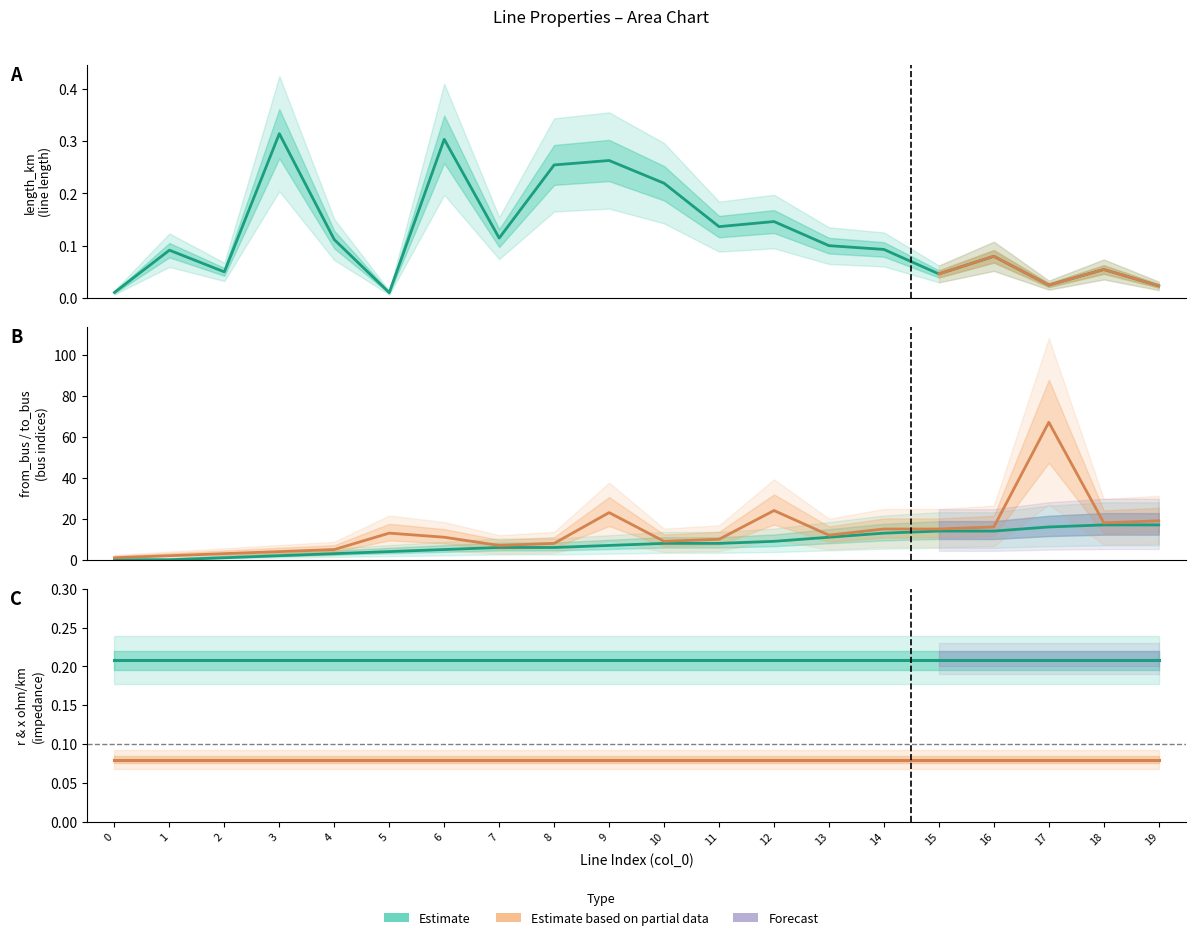

What is the sum of the length_km values at 17 and 4?

0.1